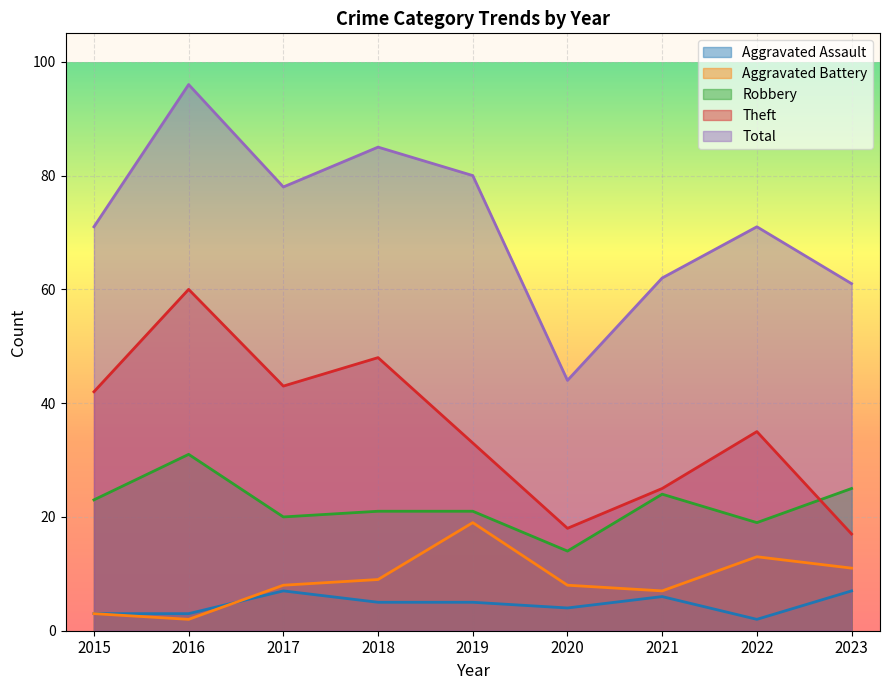

Reading left to right, extract all data points from this chart.

Aggravated Assault: 2015=3	2016=3	2017=7	2018=5	2019=5	2020=4	2021=6	2022=2	2023=7
Aggravated Battery: 2015=3	2016=2	2017=8	2018=9	2019=19	2020=8	2021=7	2022=13	2023=11
Robbery: 2015=23	2016=31	2017=20	2018=21	2019=21	2020=14	2021=24	2022=19	2023=25
Theft: 2015=42	2016=60	2017=43	2018=48	2019=33	2020=18	2021=25	2022=35	2023=17
Total: 2015=71	2016=96	2017=78	2018=85	2019=80	2020=44	2021=62	2022=71	2023=61